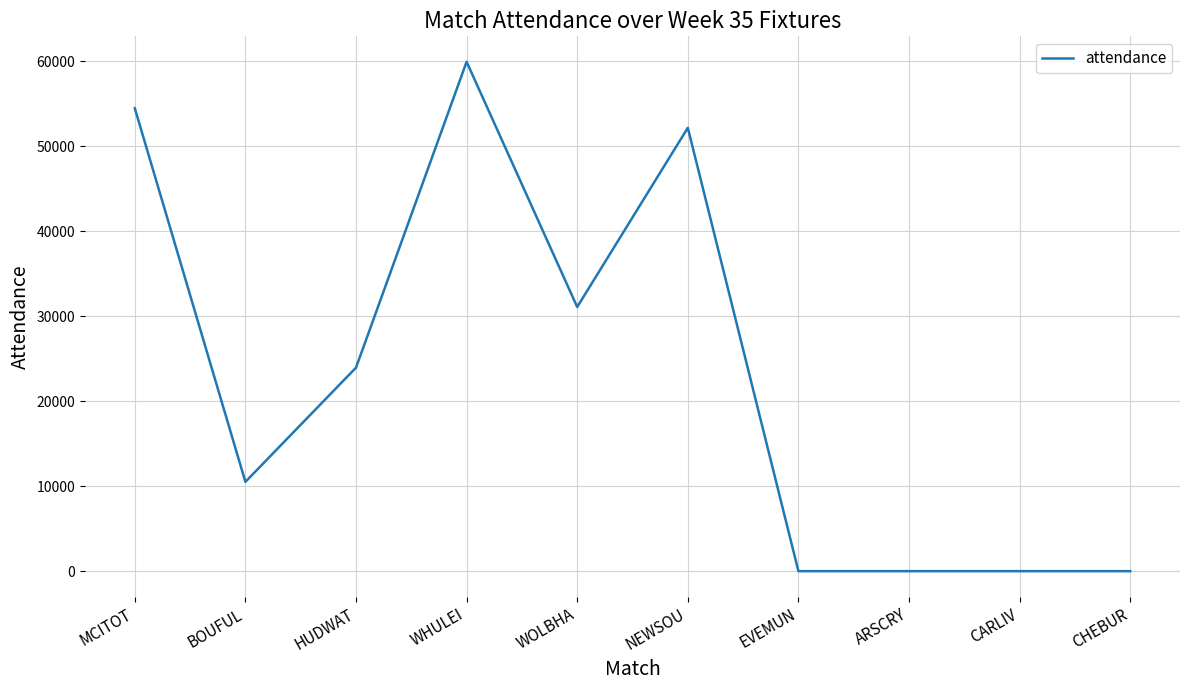

What is the difference between the maximum and minimum values?

59960